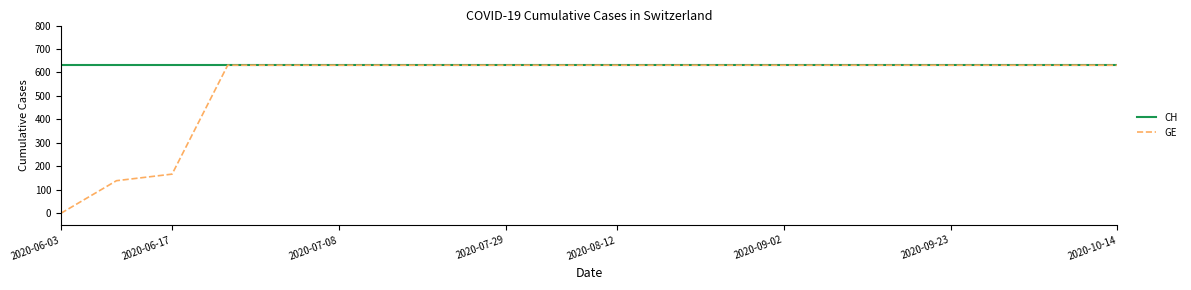

List the series in order of their overall mean, lowest first.

GE, CH